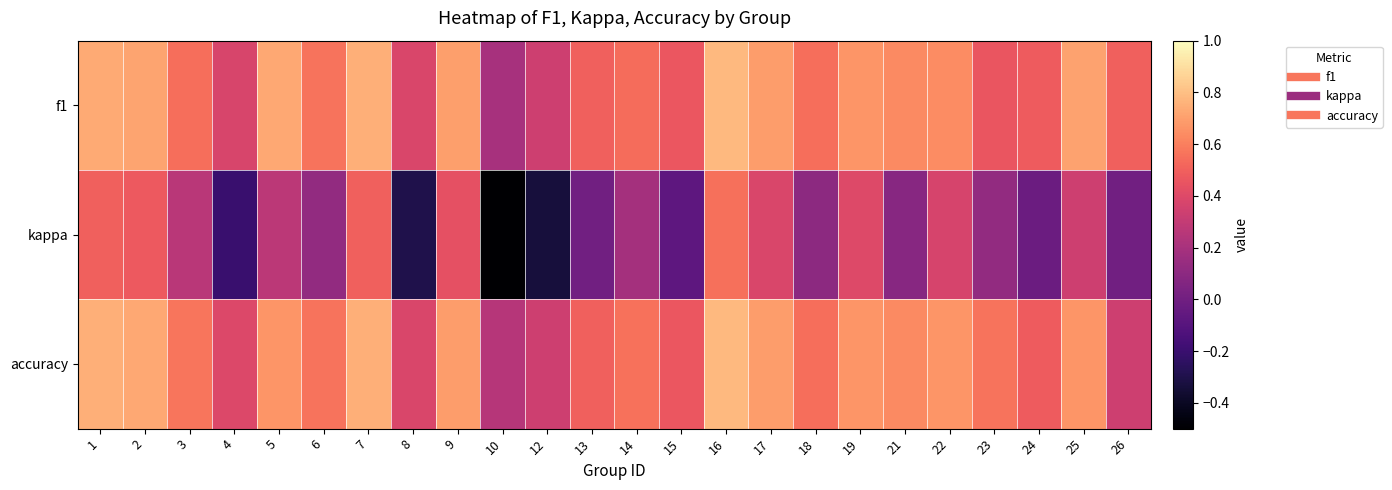

Which series has the widest spread of values?

kappa